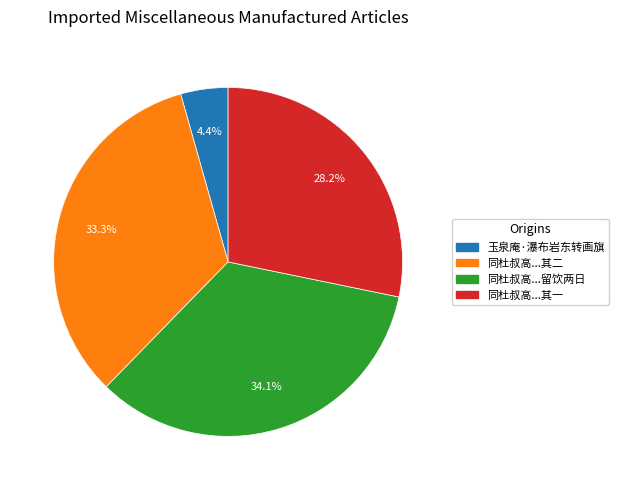

Does any single category account for the majority?

No